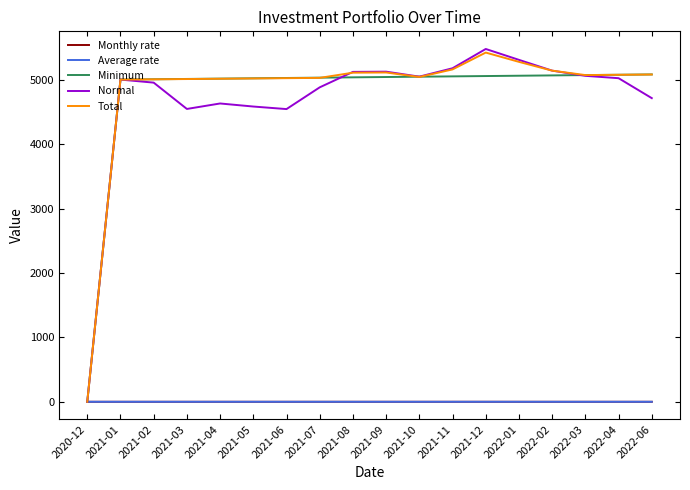

The value of Total at 2021-08 is 5111.3. True or false?

True